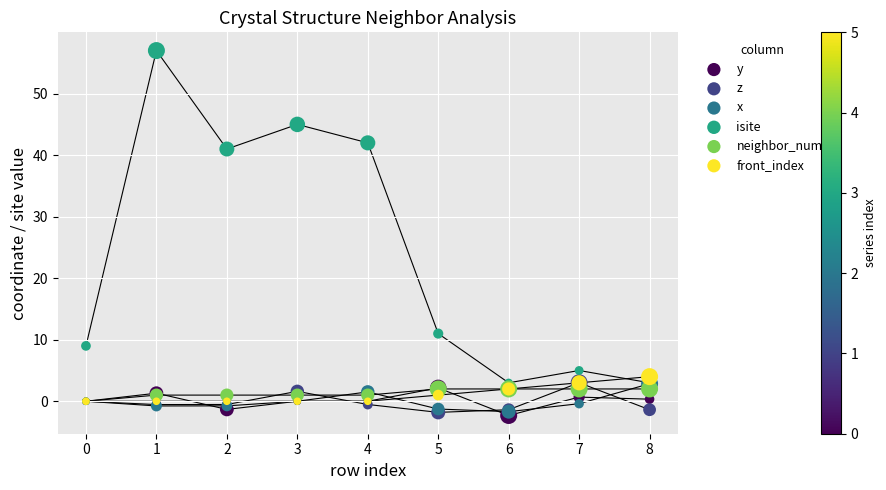

Across all series, what Y value is closest to 27?

41.0